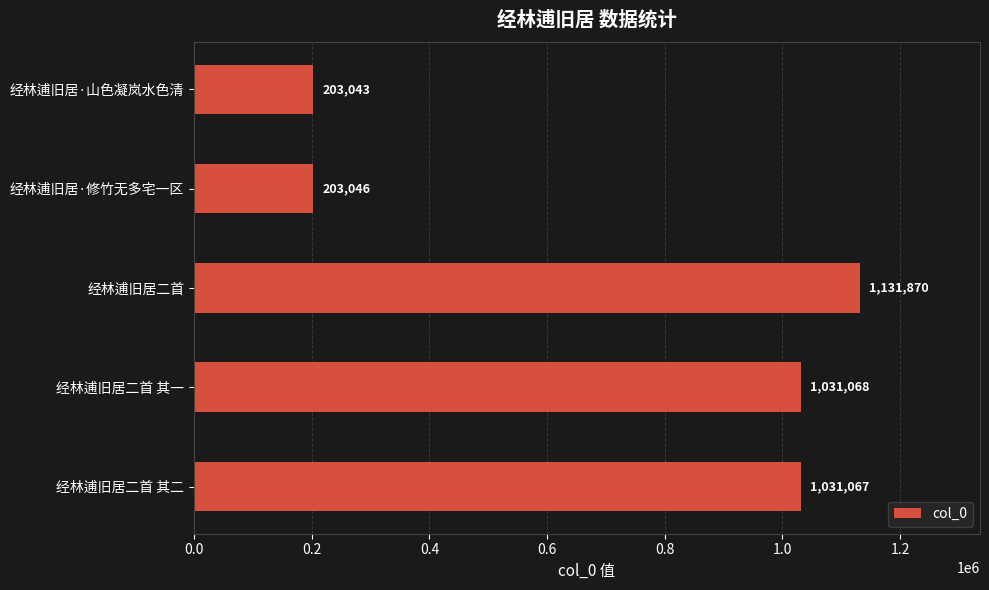

Reading bottom to top, what are all the values shown in this chart?

经林逋旧居二首 其二=1031067	经林逋旧居二首 其一=1031068	经林逋旧居二首=1131870	经林逋旧居·修竹无多宅一区=203046	经林逋旧居·山色凝岚水色清=203043